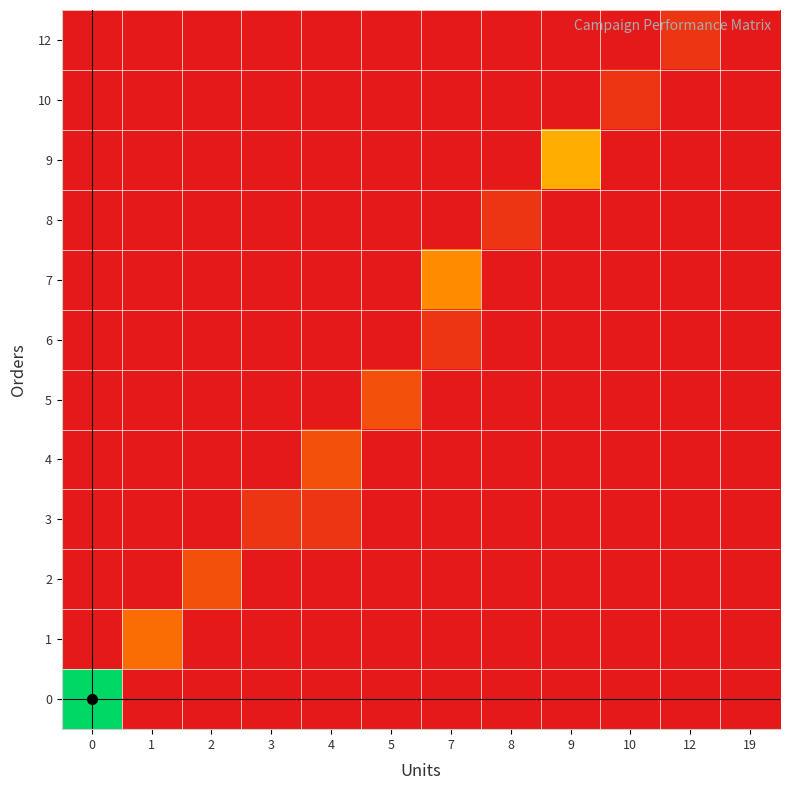

What is the maximum value shown in the chart?

1.0